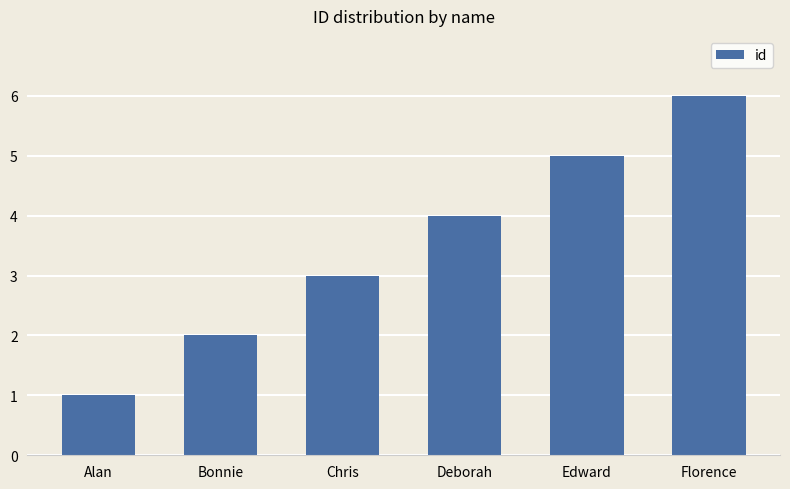

What is the value of the 4th bar from the left?

4